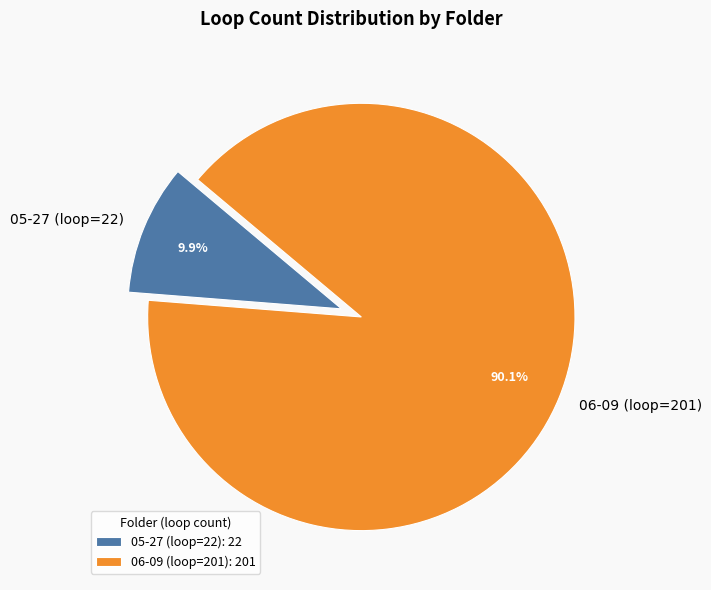

To the nearest percent, what portion does 05-27 (loop=22) represent?

10%